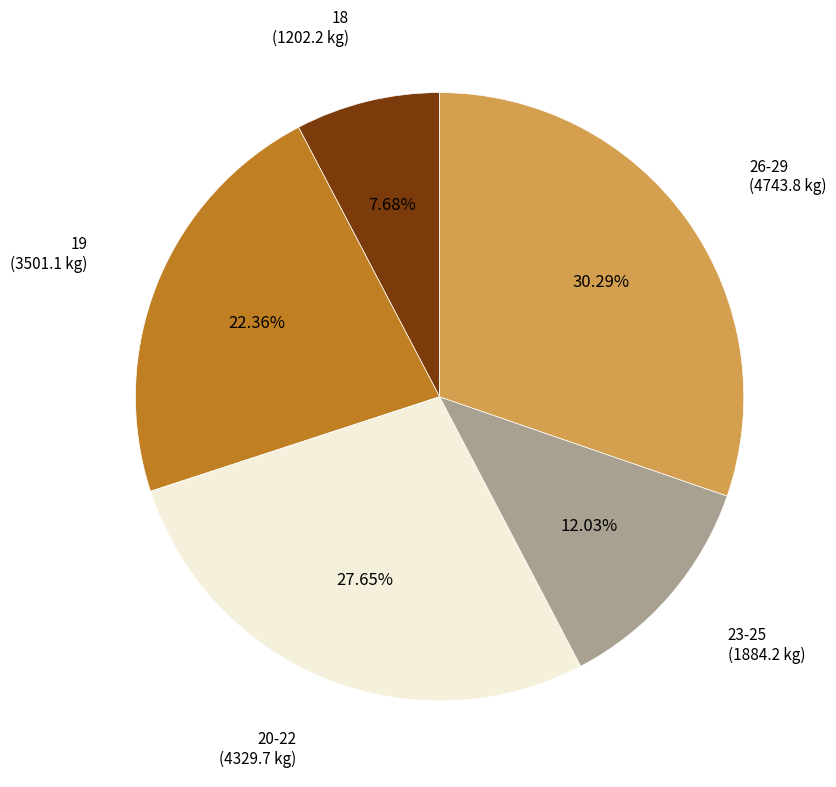

Does any single category account for the majority?

No